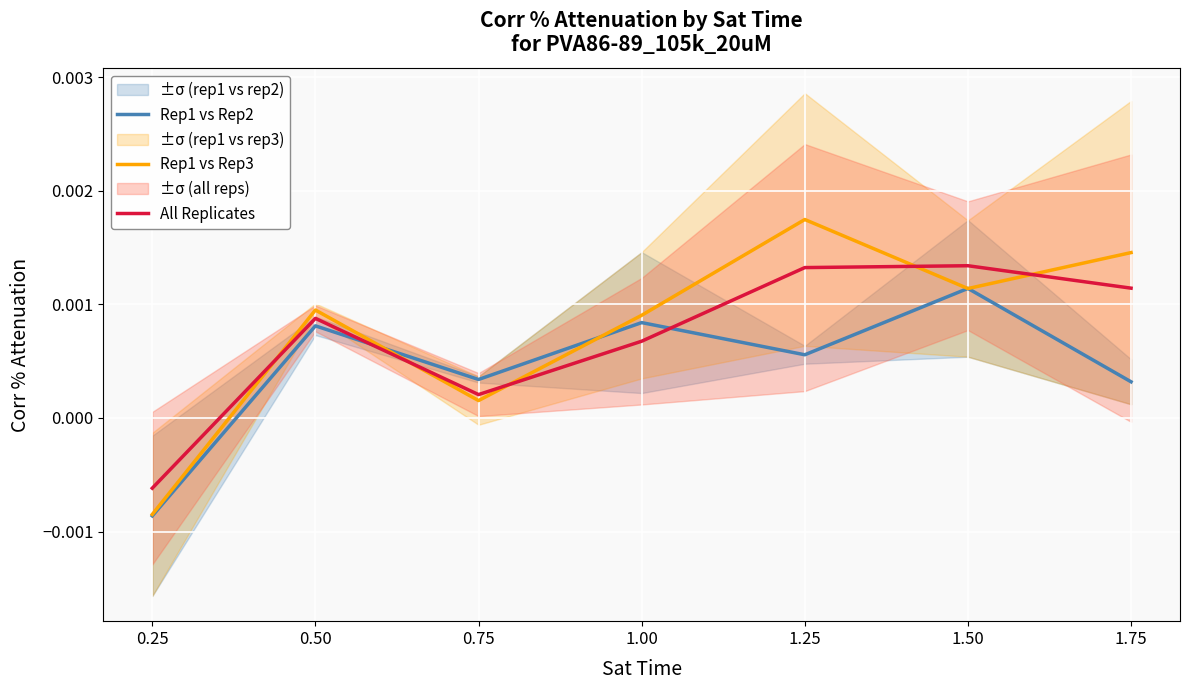

What position from the left is 1.75?

7